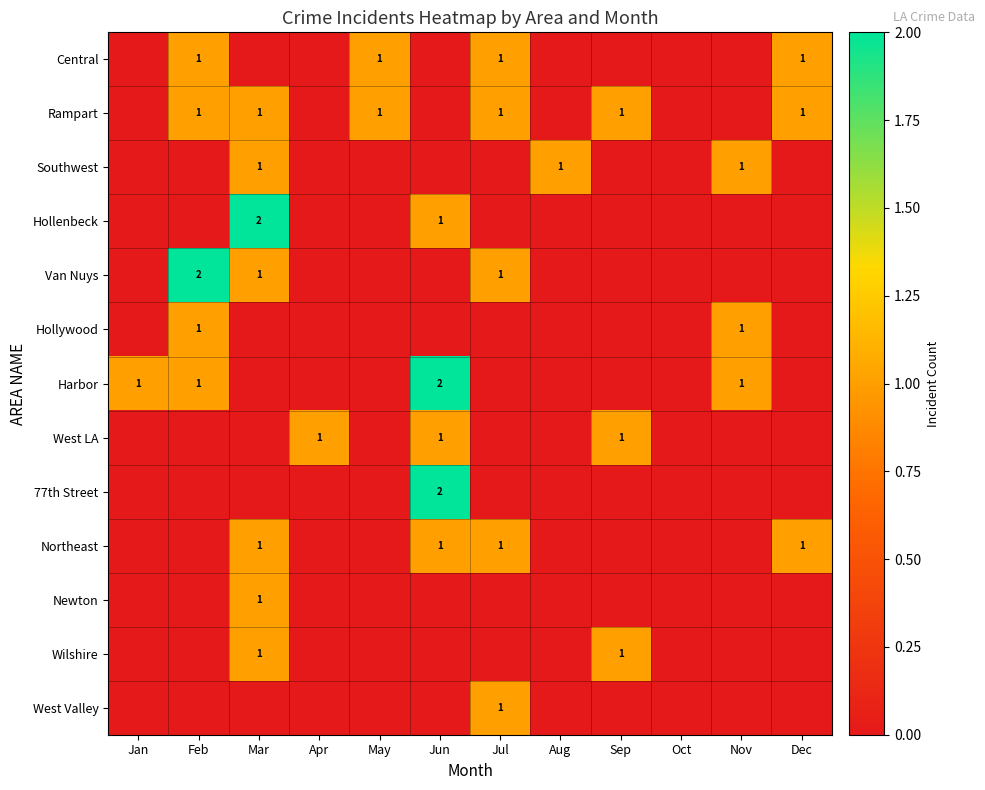

Which has a higher value, Sep or Jan?

Sep